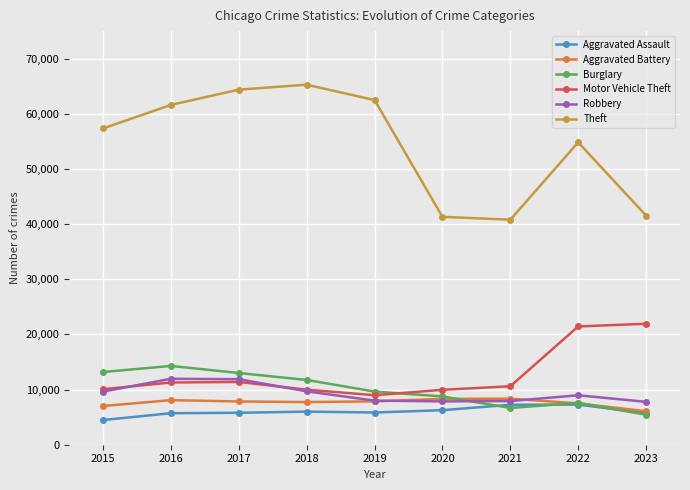

Between 2017 and 2023, which series saw the biggest shift?

Theft